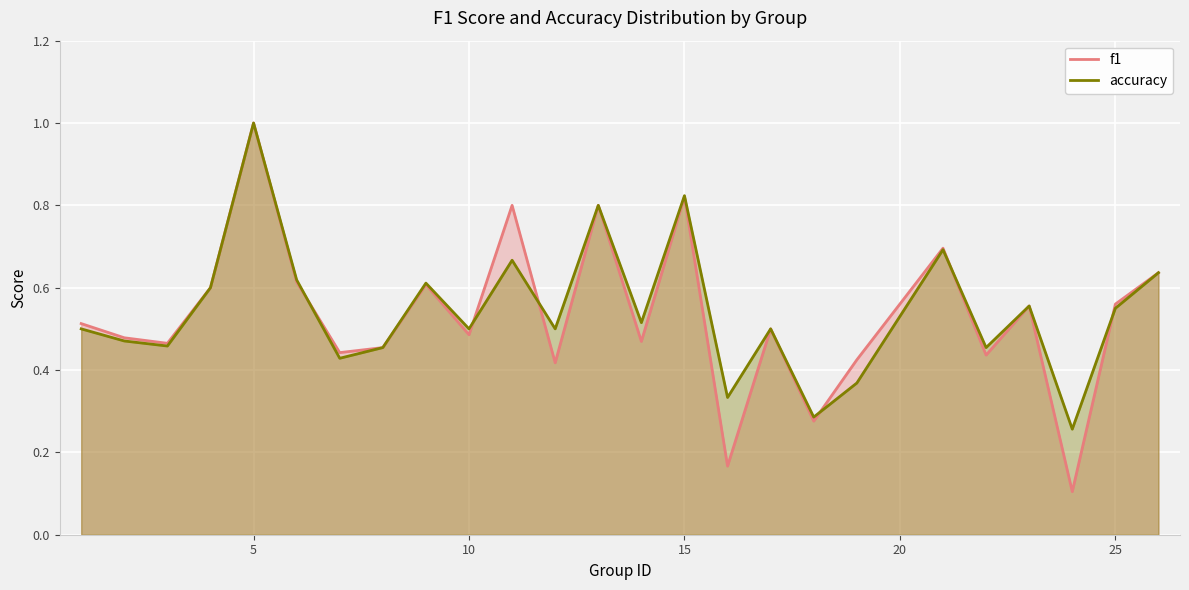

How many interior local peaks does the f1 series have?

8